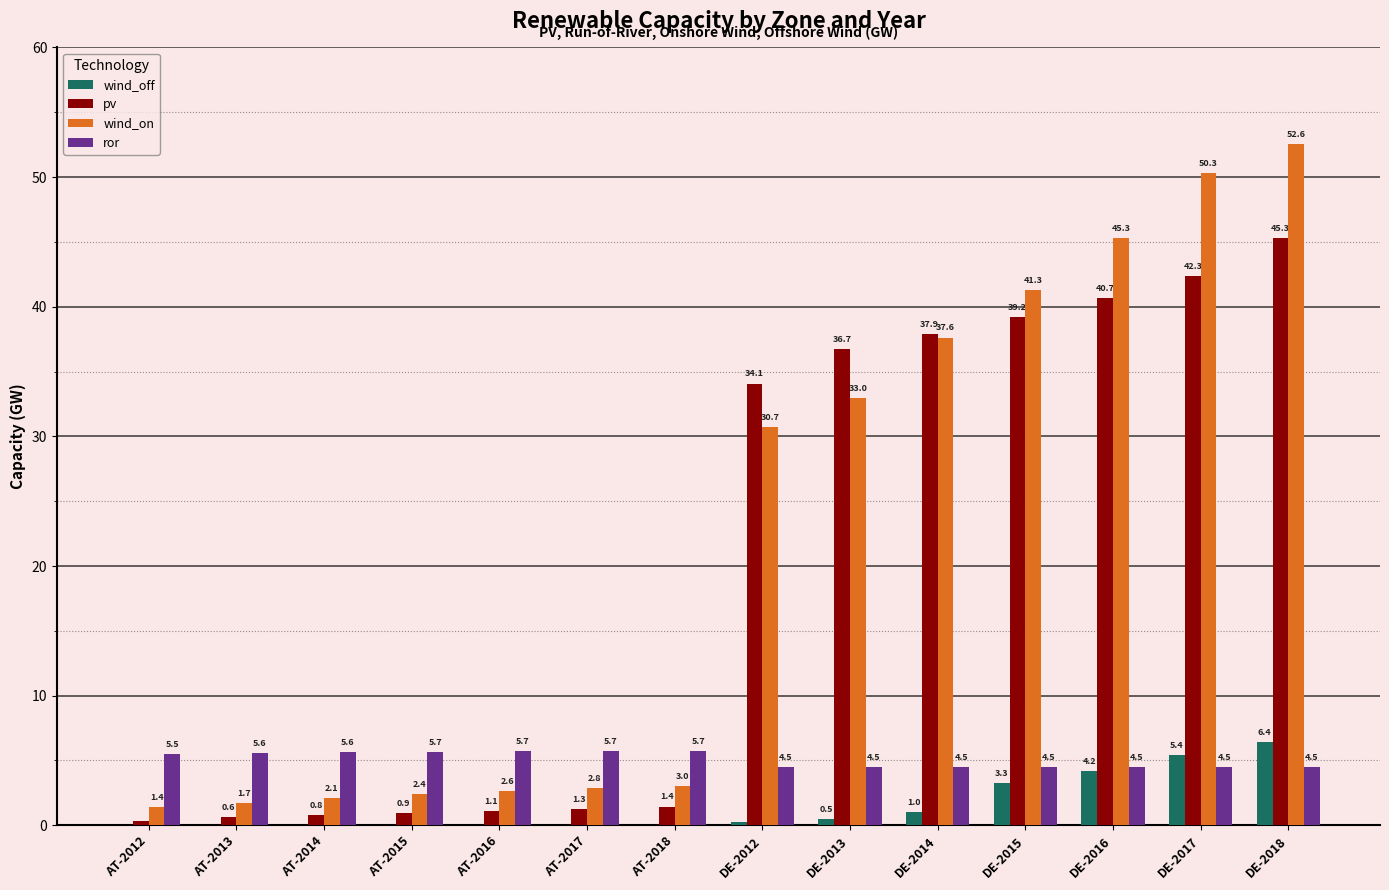

What is the spread (max minus min) of values at DE-2013?

36.2